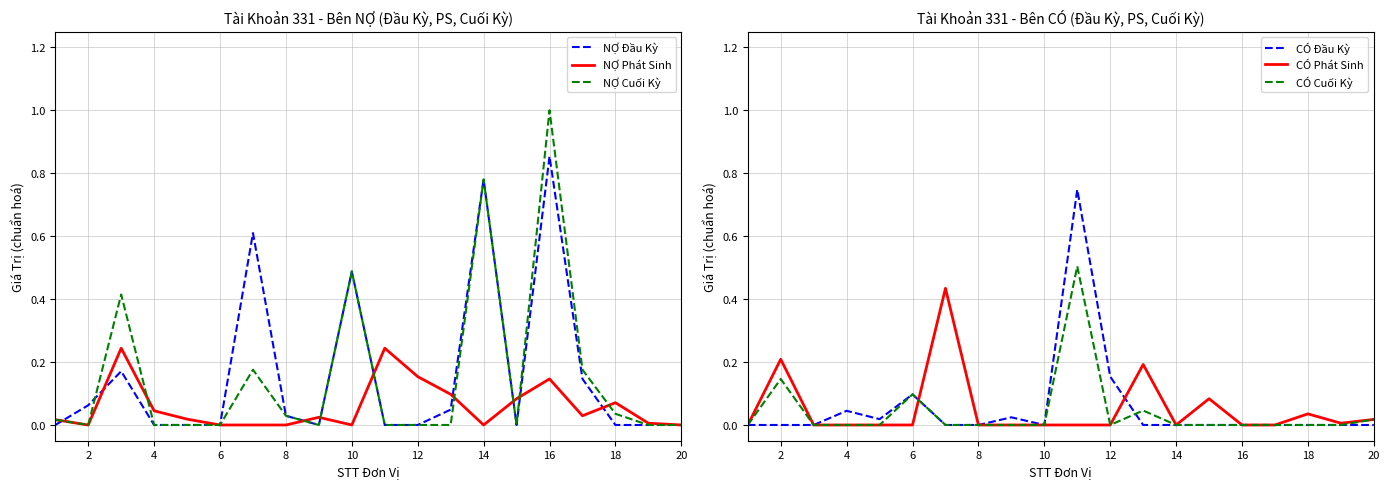

What is the average value of the NỢ Phát Sinh series?

0.1